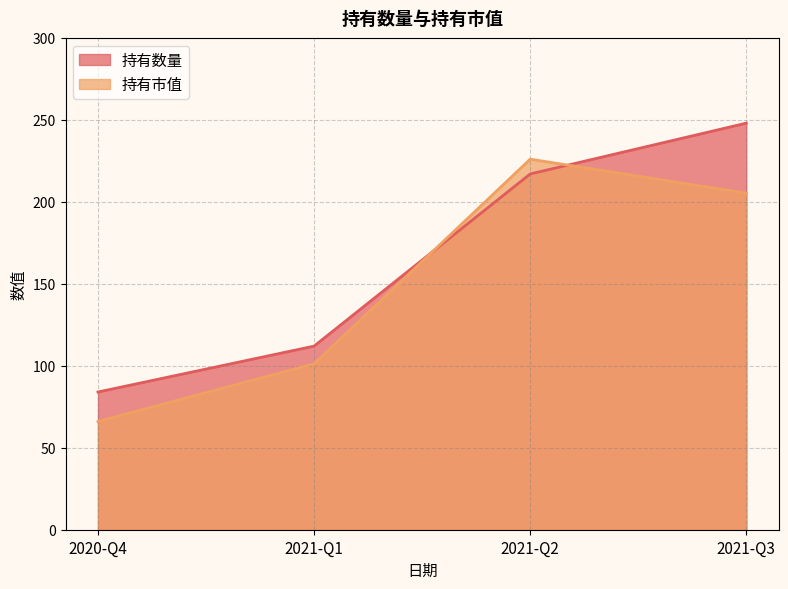

Rank the series by their maximum value, from lowest to highest.

持有市值, 持有数量